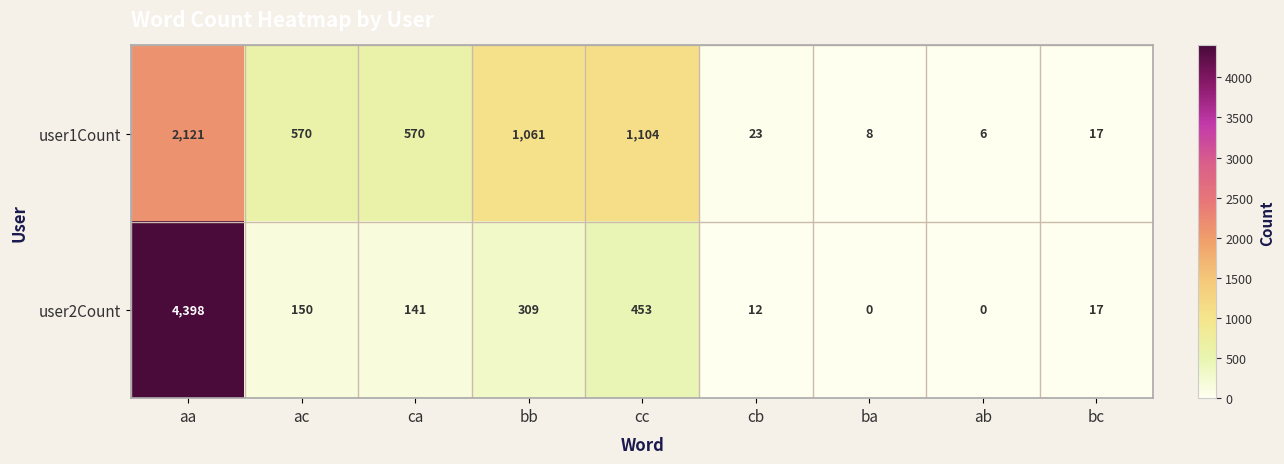

True or false: user2Count has a value of 141 at ca.

True